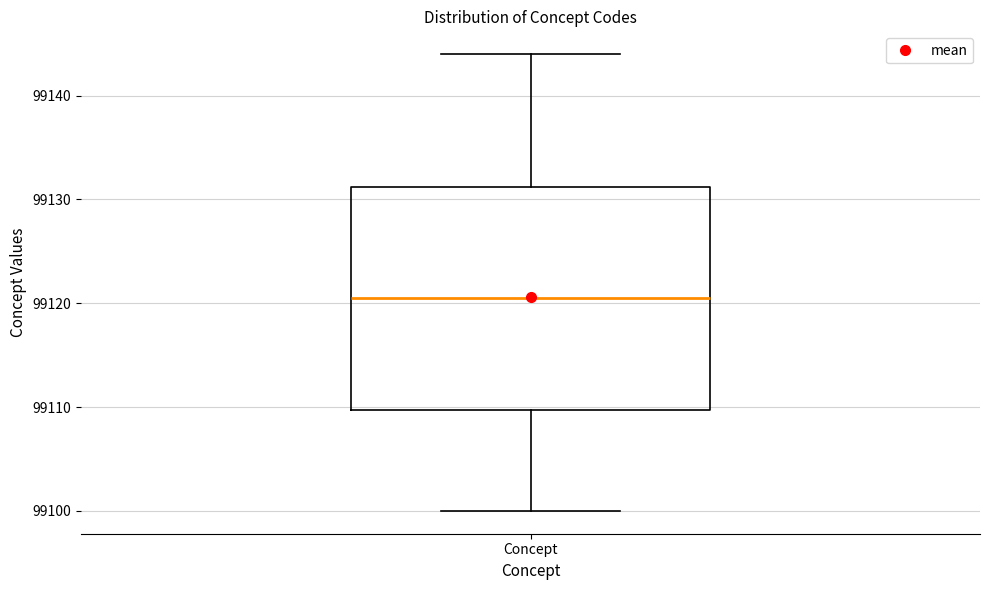

Transcribe this box plot: give where the median line is, the range the box spans, and where the two whiskers end, as read against the y-axis. The values are not printed on the chart, so give them approximately, as read against the axis.

median 99121, box 99110 to 99131, whiskers 99100 to 99144